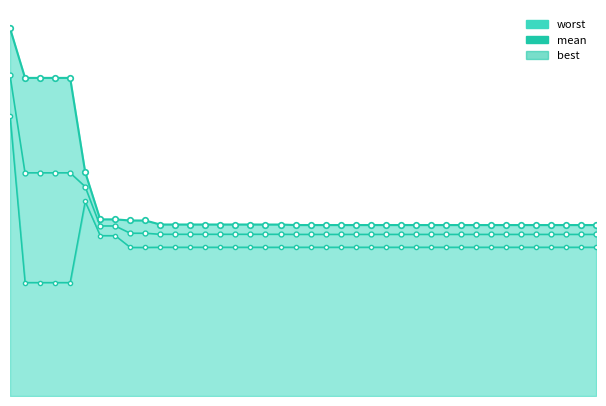

Rank the series by their maximum value, from highest to lowest.

worst_line, mean, best